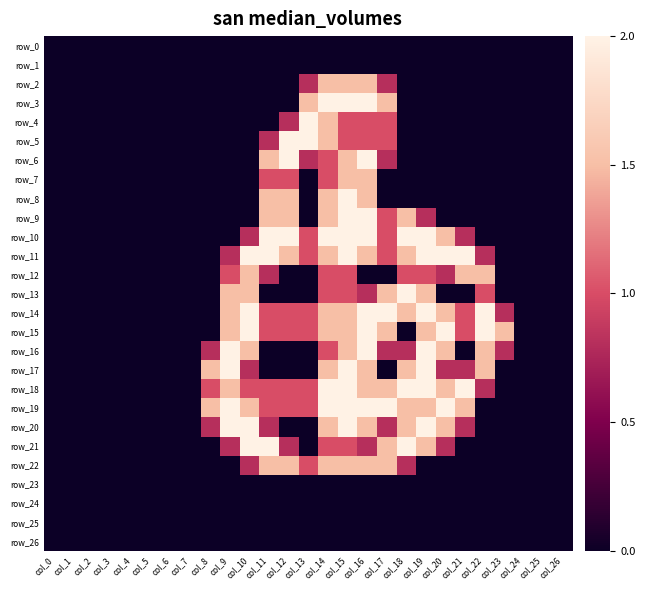

Which label corresponds to the largest value in the chart?

col_14